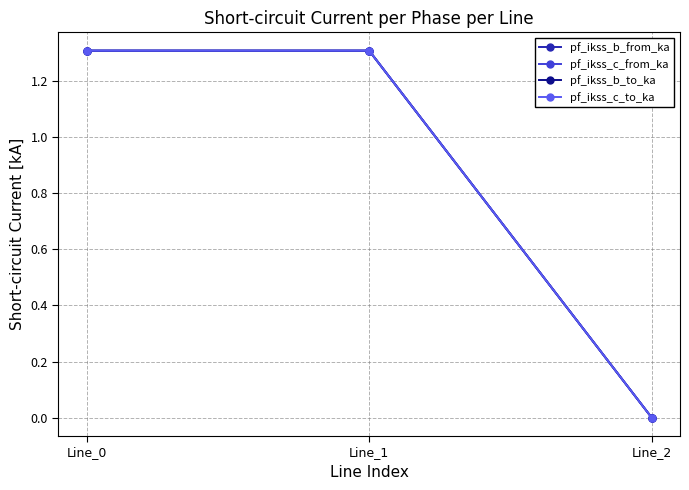

How many lines are shown in the chart?

4